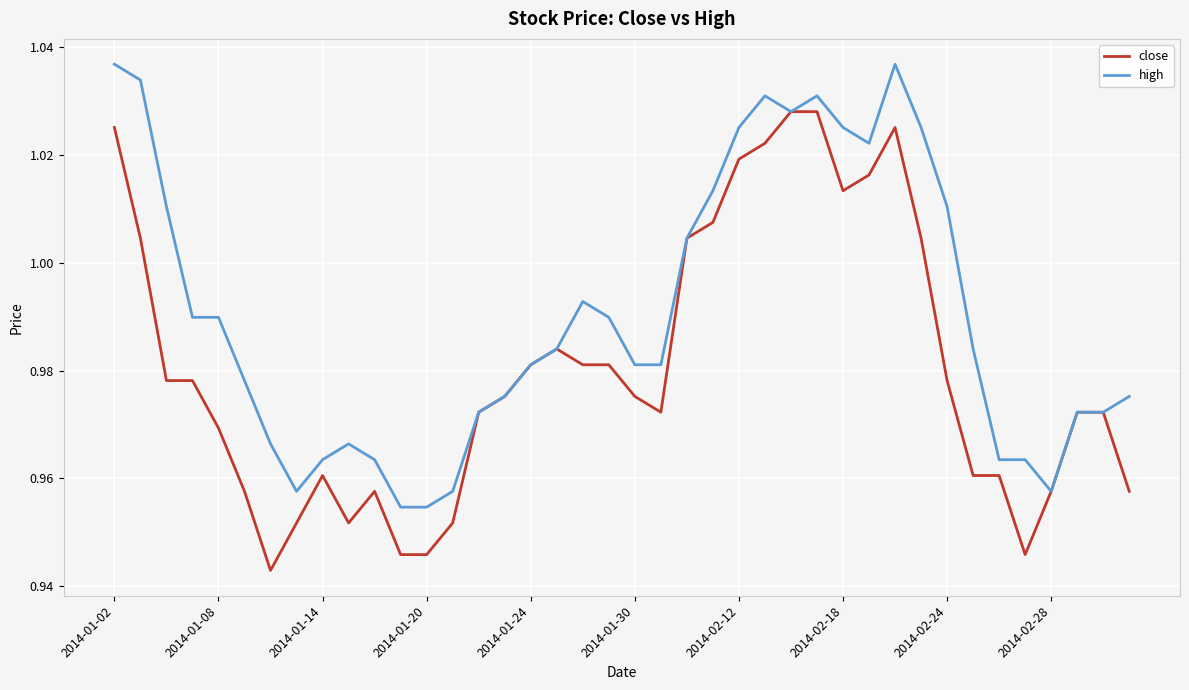

List the series in order of their overall mean, highest first.

high, close